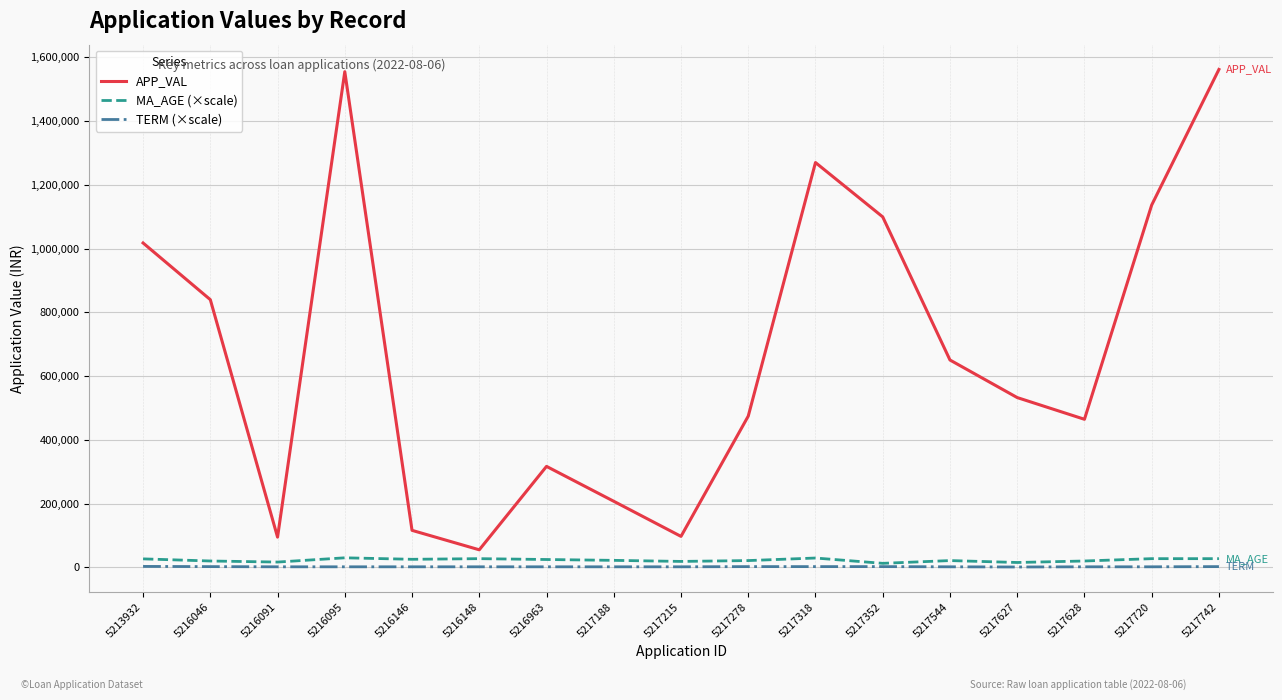

Which series has the largest total across all categories?

APP_VAL